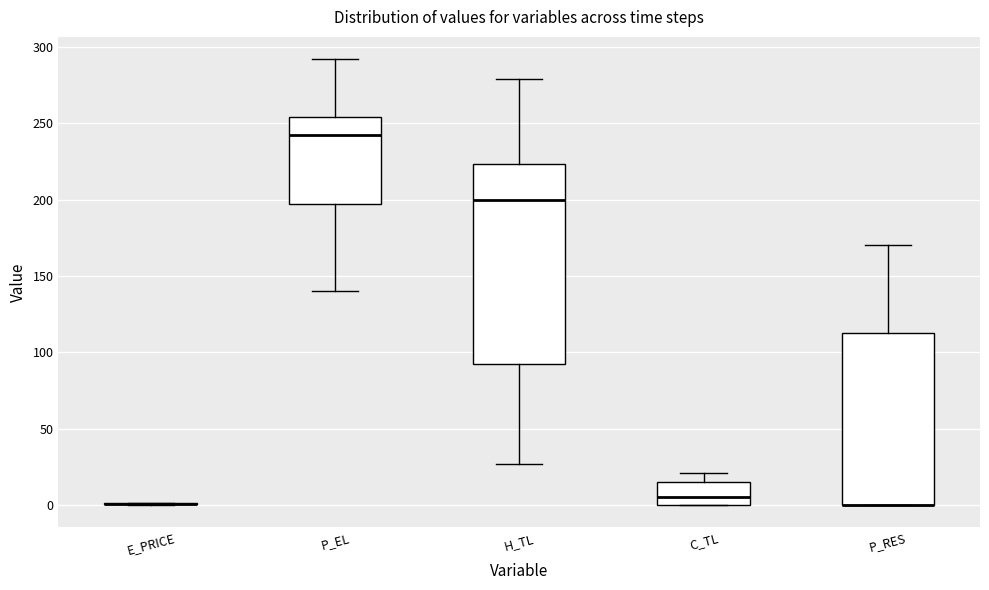

Comparing the boxes themselves (not the whiskers), which one is the tallest?

H_TL